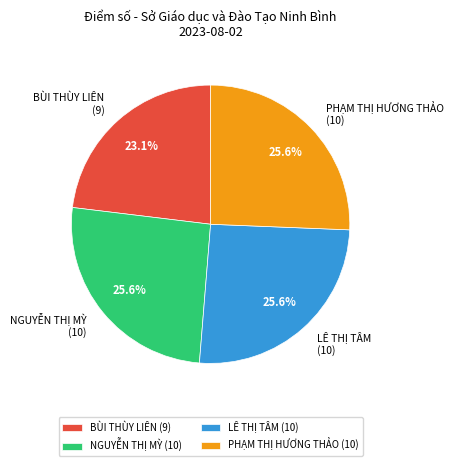

What percentage is the PHẠM THỊ HƯƠNG THẢO slice, to the nearest percent?

26%